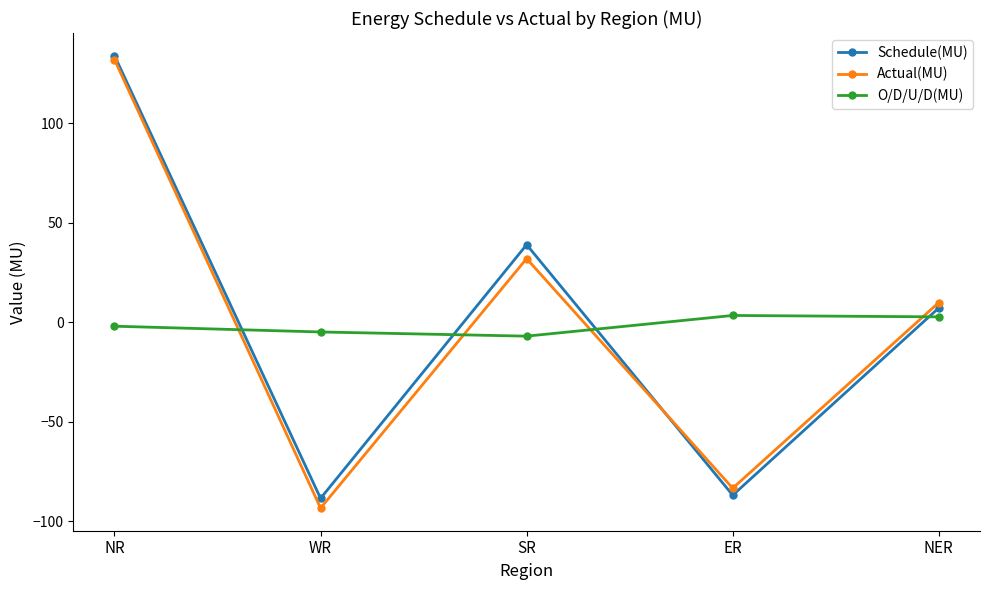

How many series are shown in this chart?

3